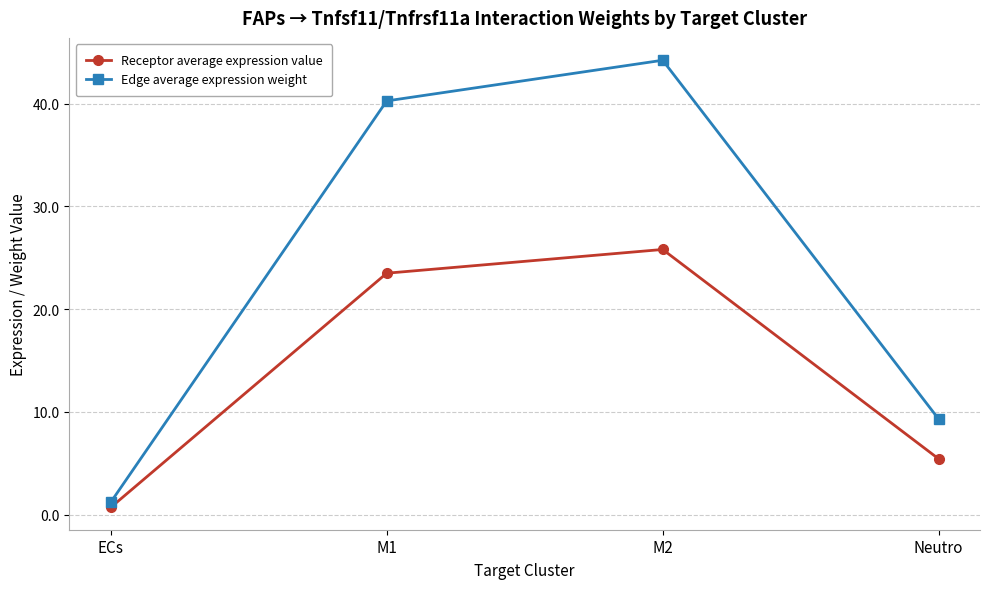

What is the total value across all series at Neutro?

14.7